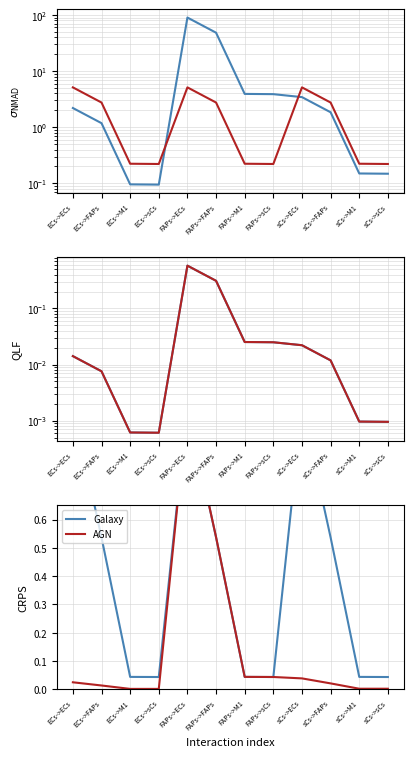

Where is the first local minimum for ECs/sCs?

ECs->sCs